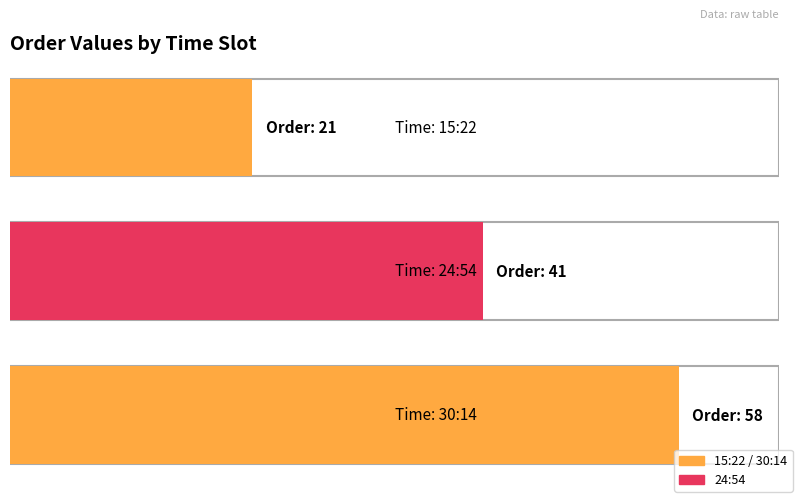

What is the smallest value displayed?

21